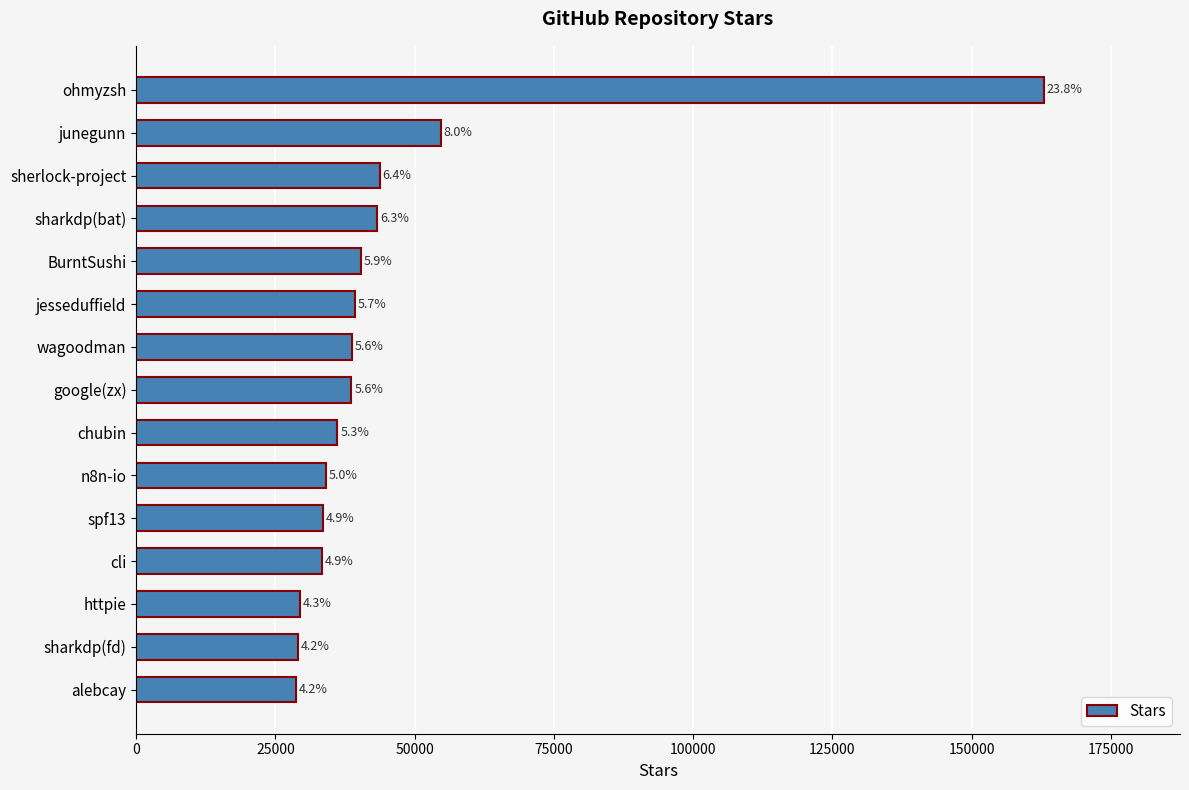

Does the chart contain any negative values?

No